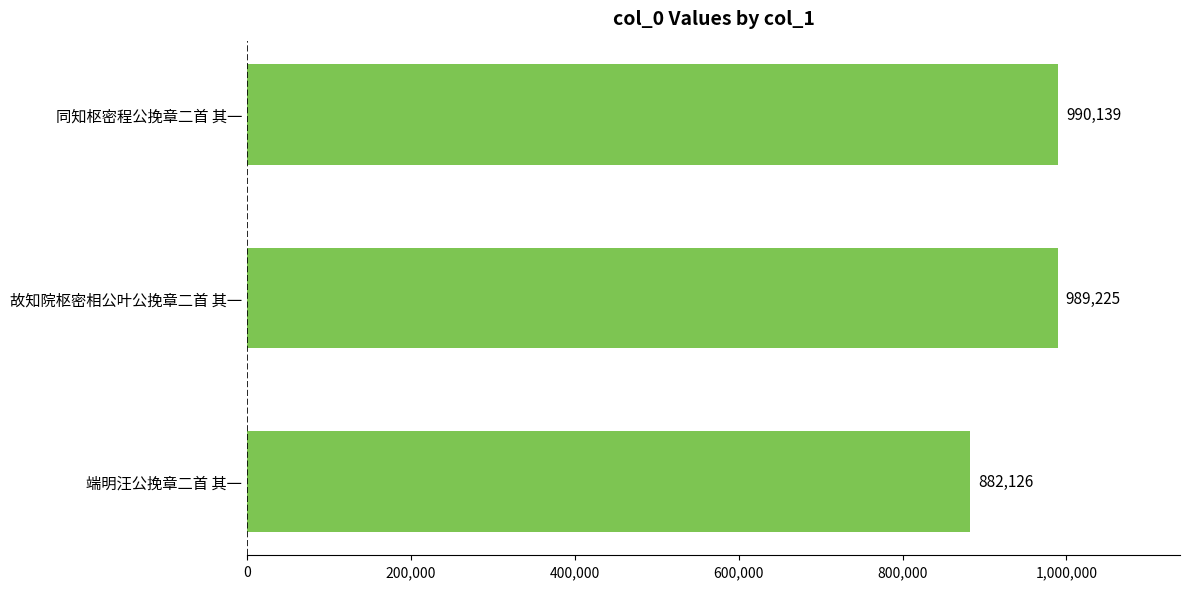

What is the smallest value displayed?

882126